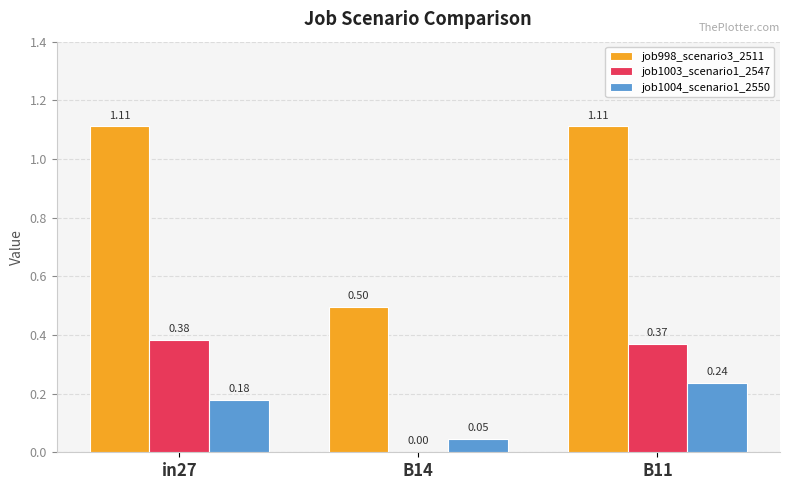

Which series changed the most between B14 and B11?

job998_scenario3_2511